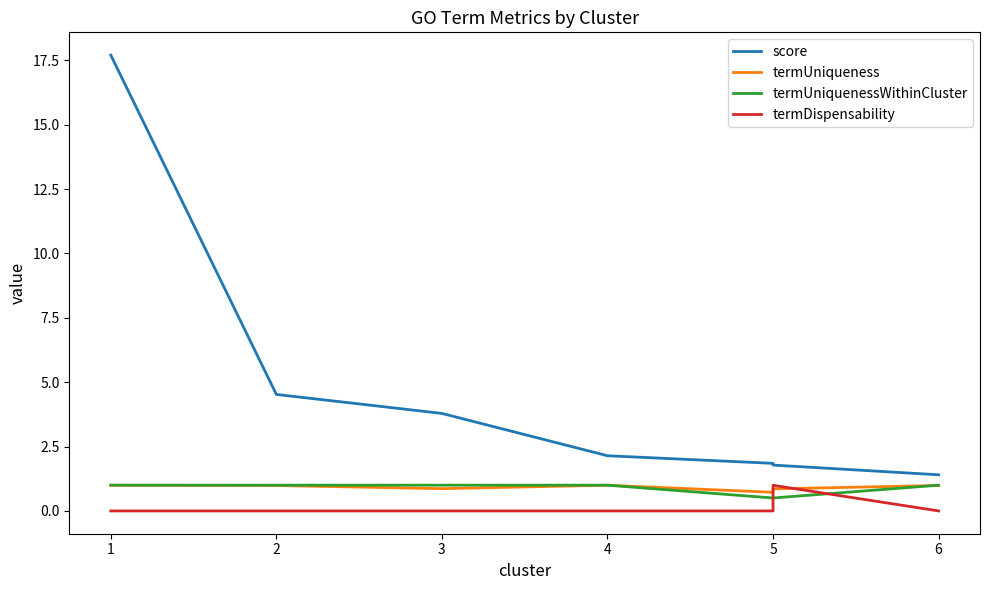

Which series has the largest total across all categories?

score